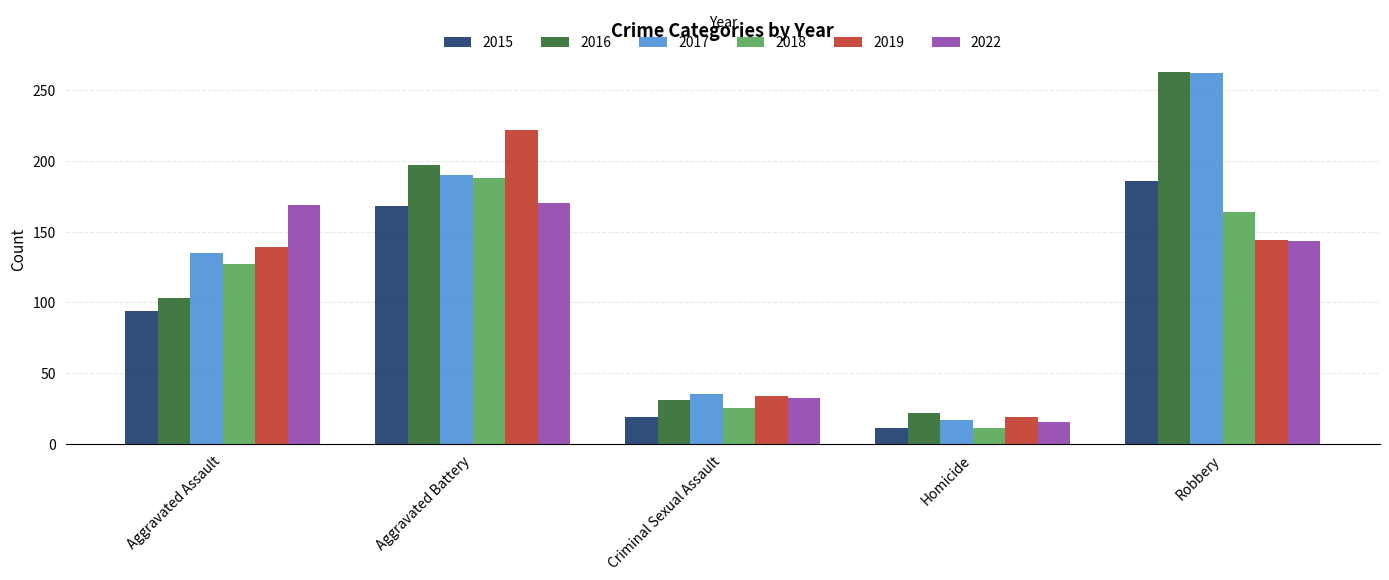

Where does the 2022 series first go above 143?

Aggravated Assault